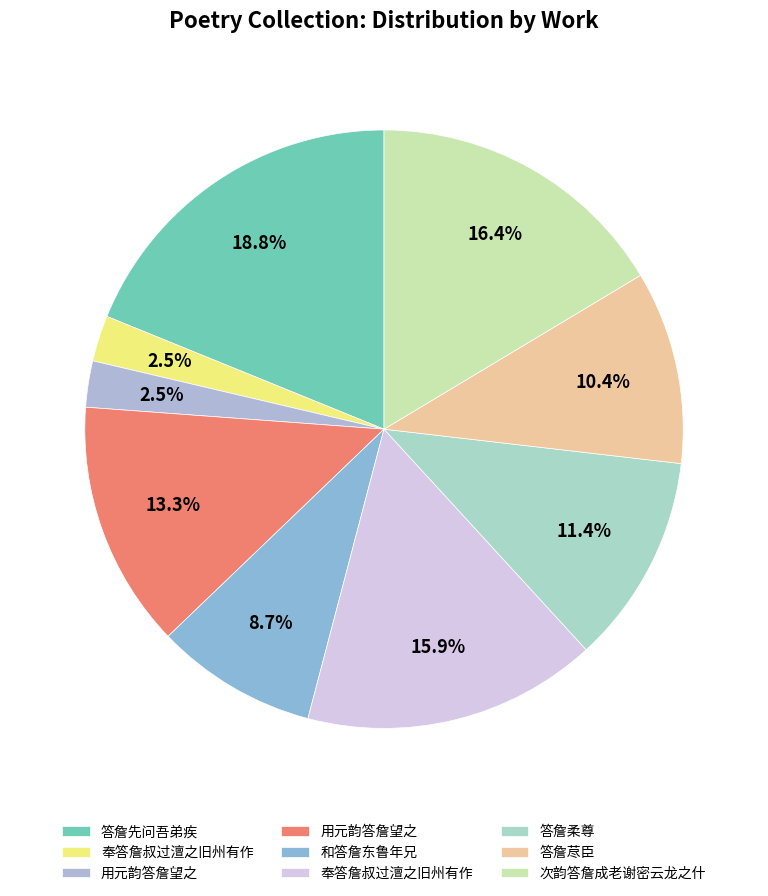

How many segments does this pie chart have?

9